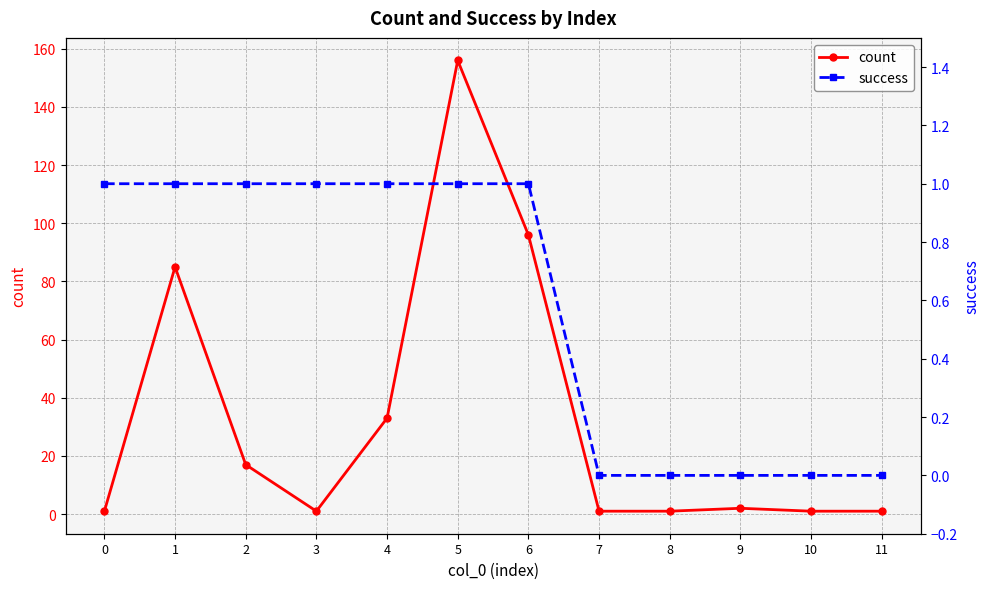

Rank the categories by success value from lowest to highest.

7, 8, 9, 10, 11, 0, 1, 2, 3, 4, 5, 6